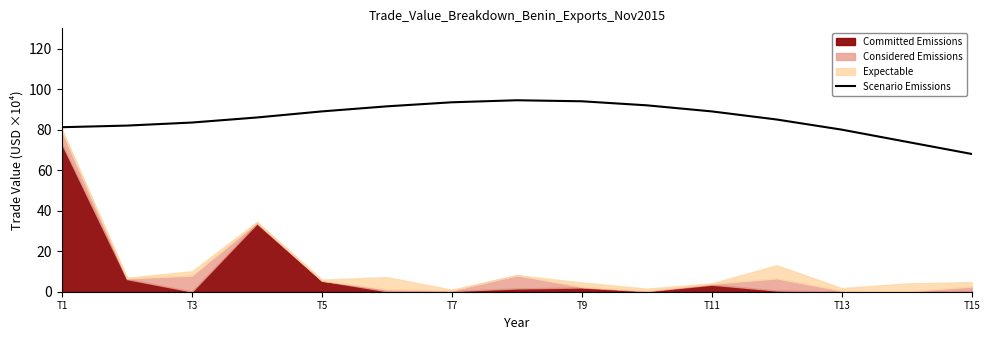

Is it true that Scenario Emissions equals 137.7 at T9?

False